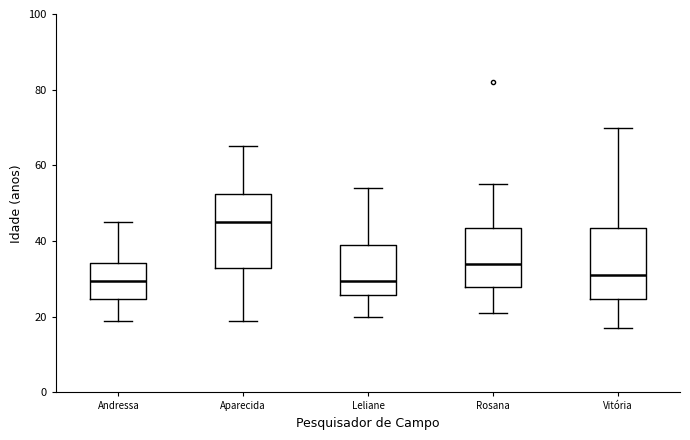

Reading left to right, transcribe this box plot: for each box, give where its median line is, the range the box spans, and where its two whiskers end, as read against the y-axis. The values are not printed on the chart, so give them approximately, as read against the axis.

Andressa: median 30, box 24 to 34, whiskers 20 to 46
Aparecida: median 46, box 32 to 52, whiskers 20 to 66
Leliane: median 30, box 26 to 40, whiskers 20 to 54
Rosana: median 34, box 28 to 44, whiskers 22 to 56
Vitória: median 32, box 24 to 44, whiskers 18 to 70